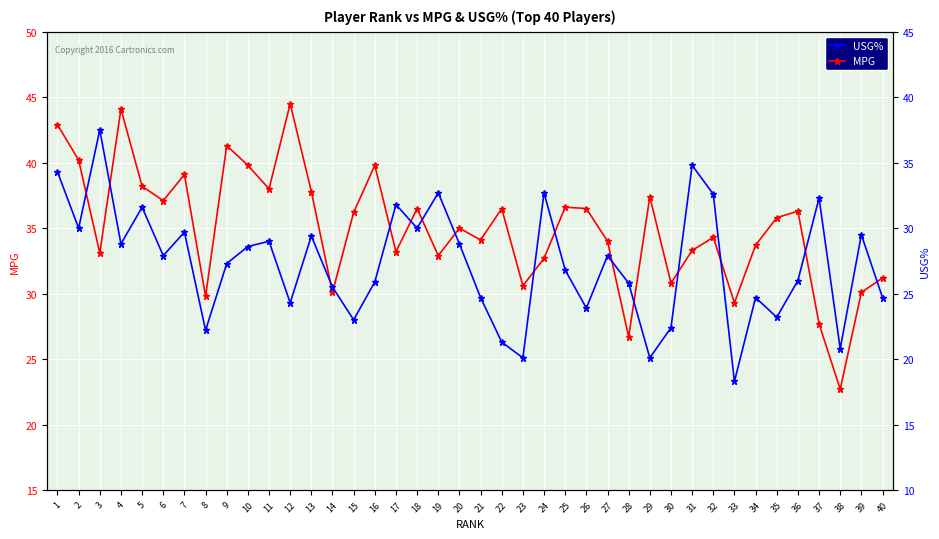

At 40, list the series in order from smallest to largest.

USG%, MPG